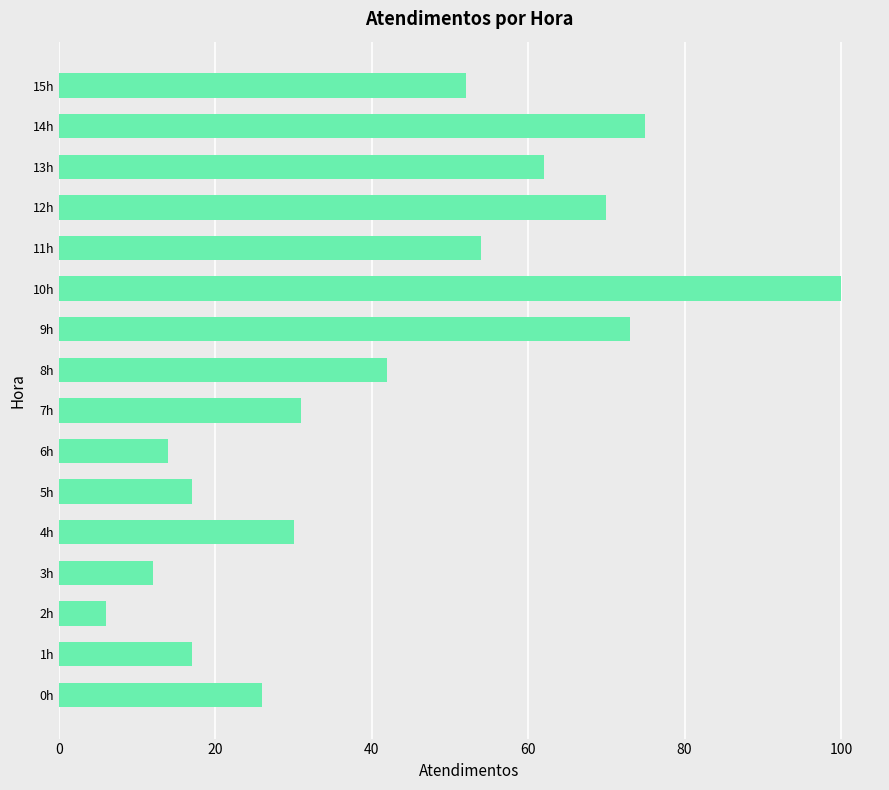

What is the change in value from 3h to 9h?

+61